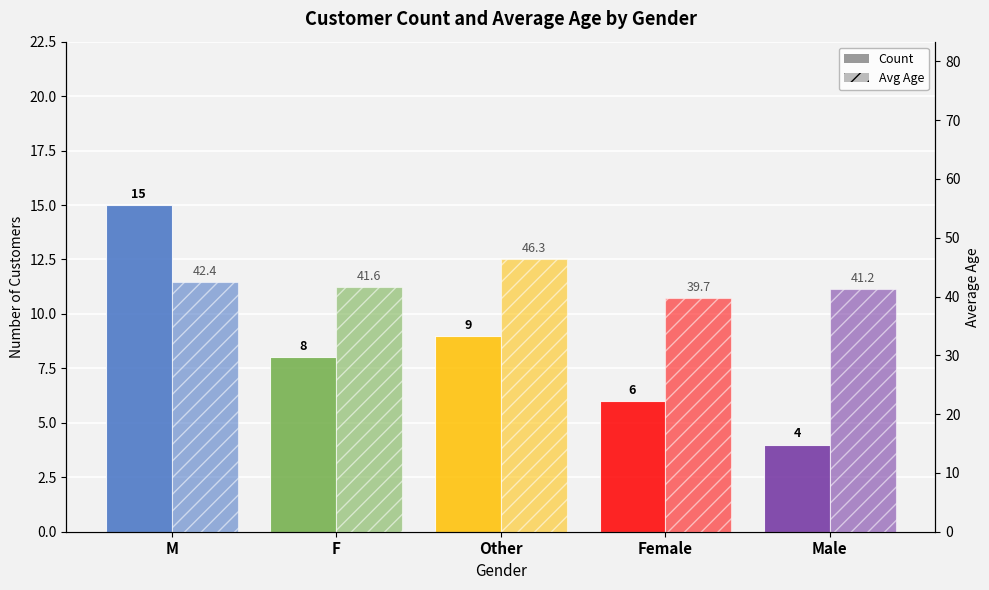

Is it true that Count equals 15.0 at M?

True